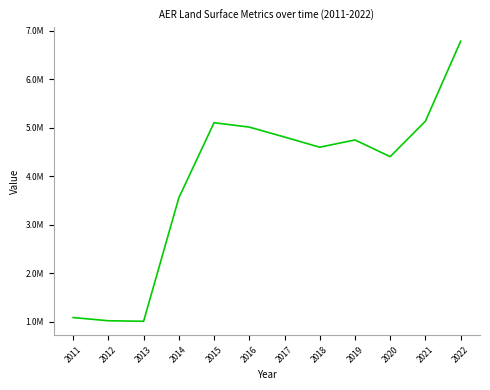

Is it true that the value at 2022 is 6784600?

True